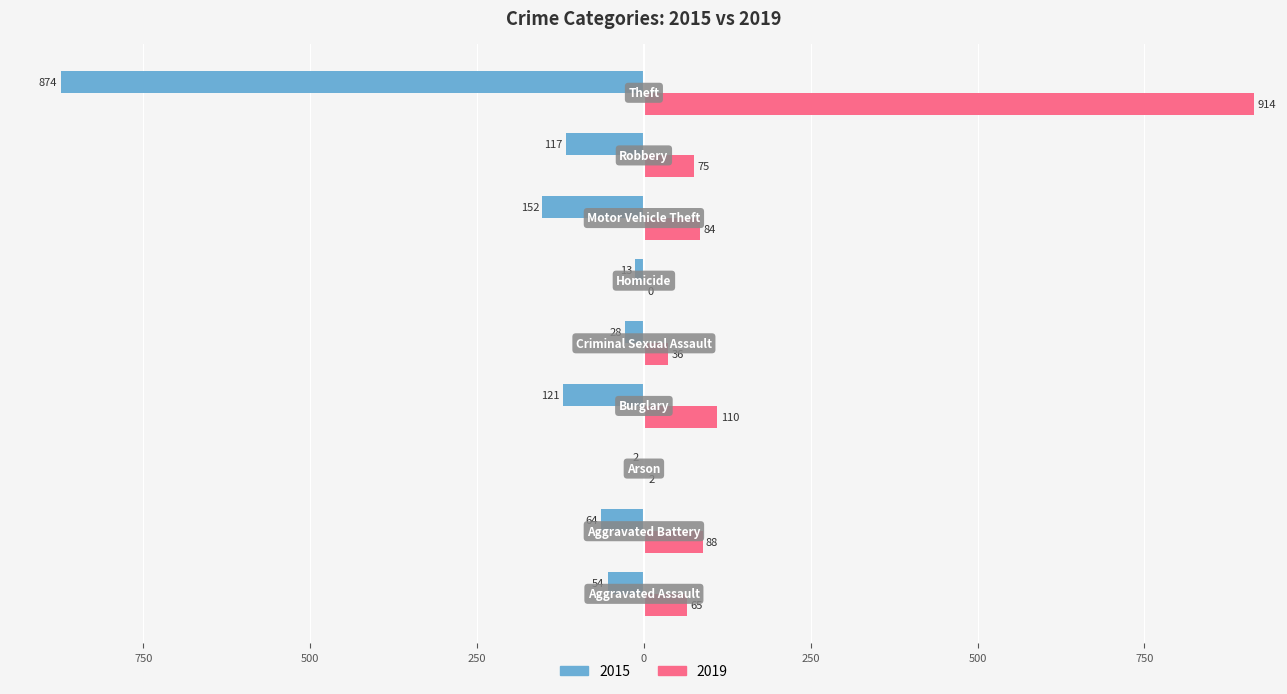

What are all the series names shown in the legend?

2015, 2019